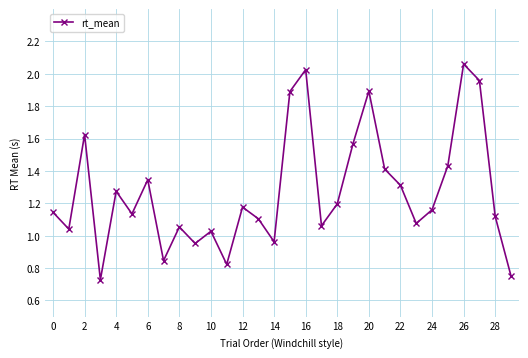

How many interior local peaks (higher than both neighbors) does the data have?

9